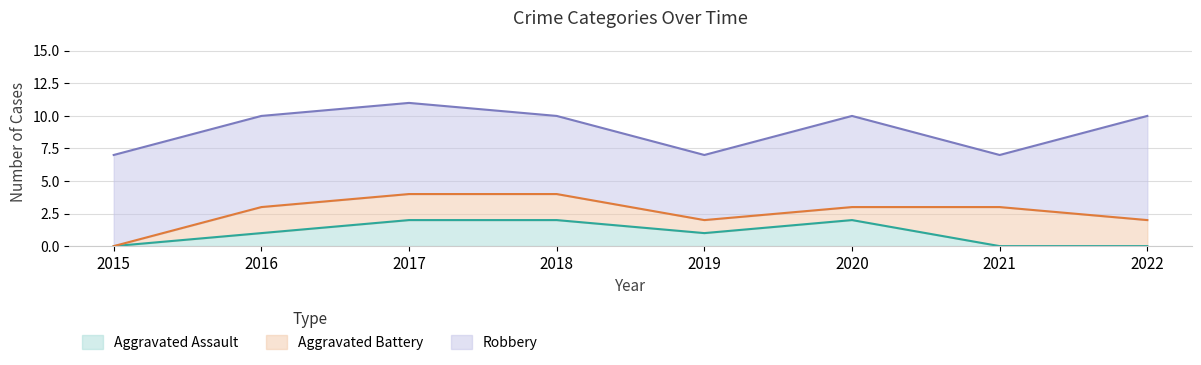

In Aggravated Assault, how many points are higher than both neighbors (excluding endpoints)?

1